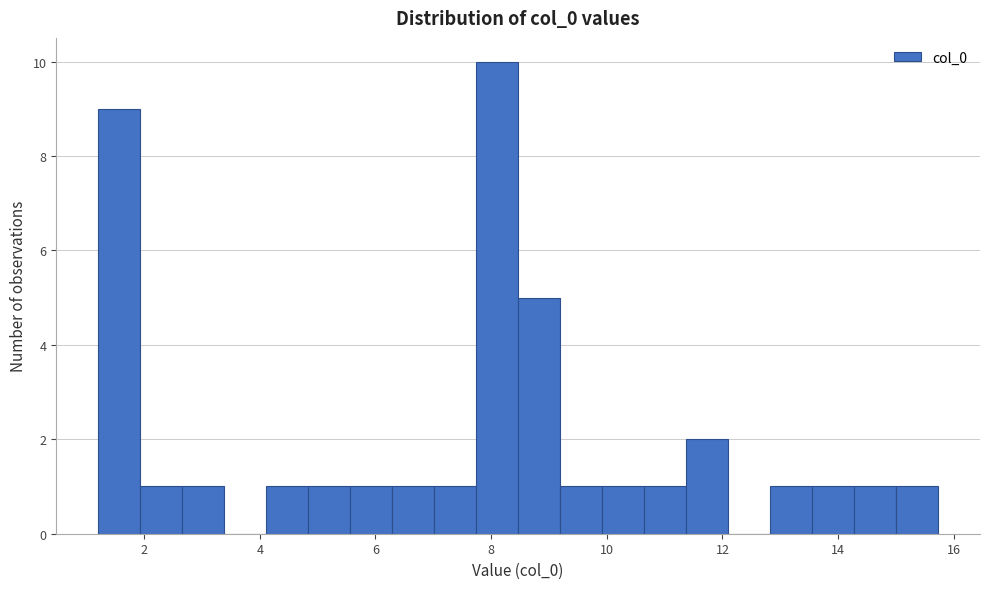

Around what value on the x-axis is the tallest bar? Give the approximate position of its centre, as read against the axis.

8.2